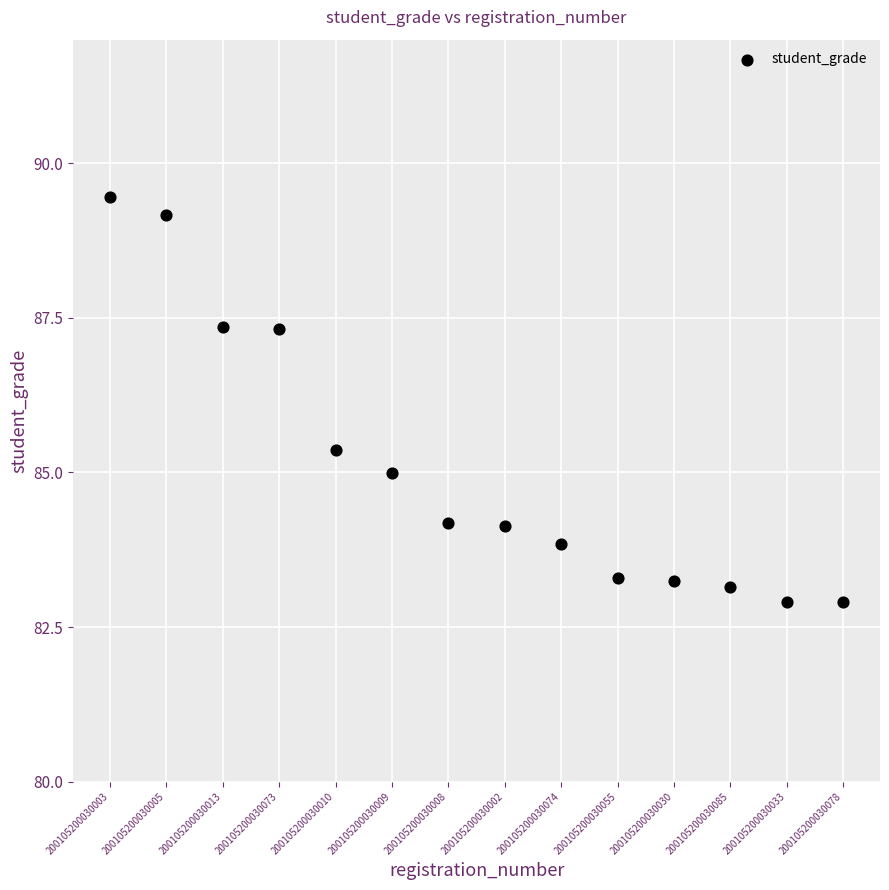

What Y value in the scatter plot is closest to 86?

85.4